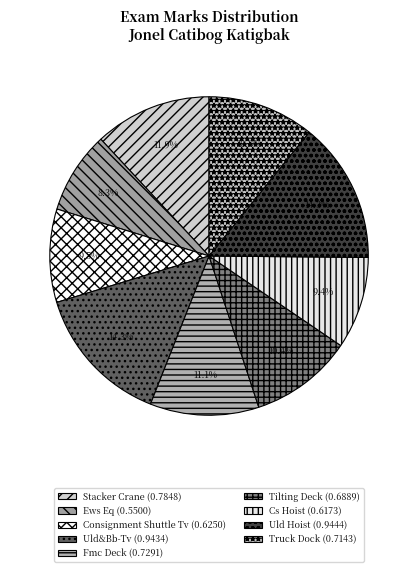

What is the change in value from Stacker Crane to Tilting Deck?

-0.1